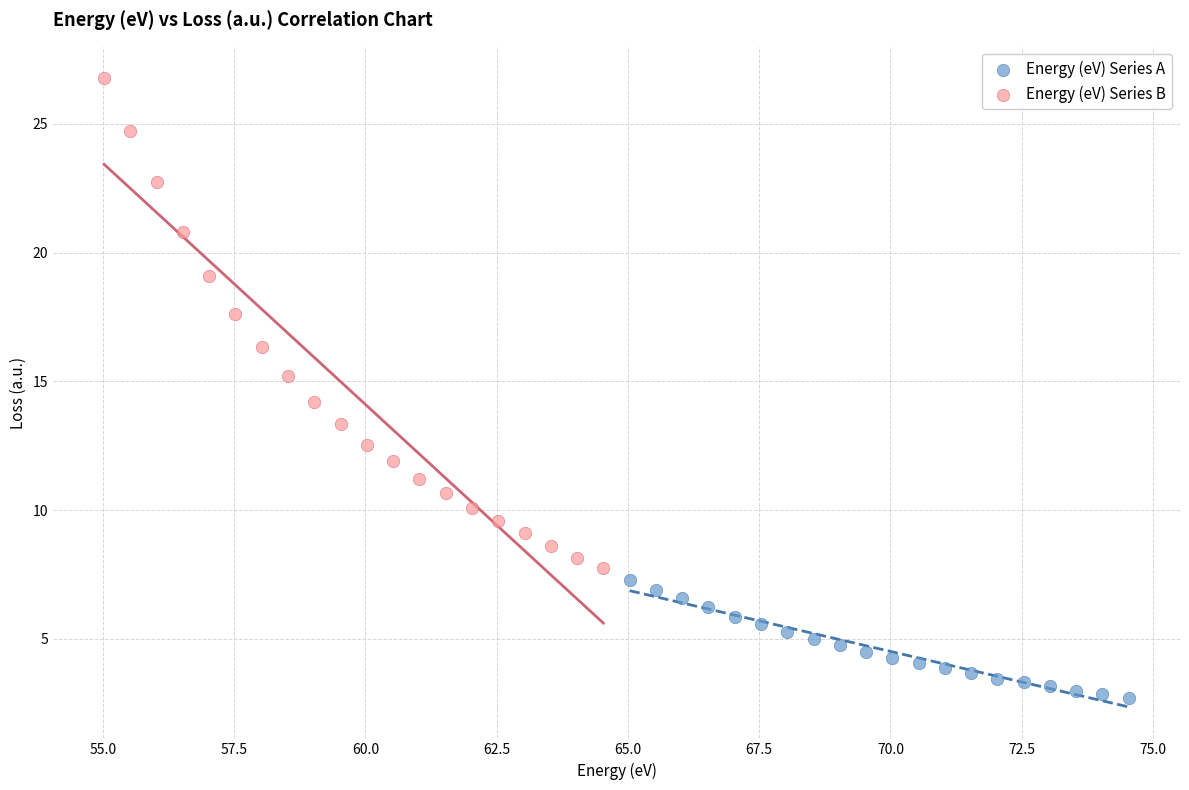

Which series has the largest Y range (max minus min)?

Energy (eV) Series B